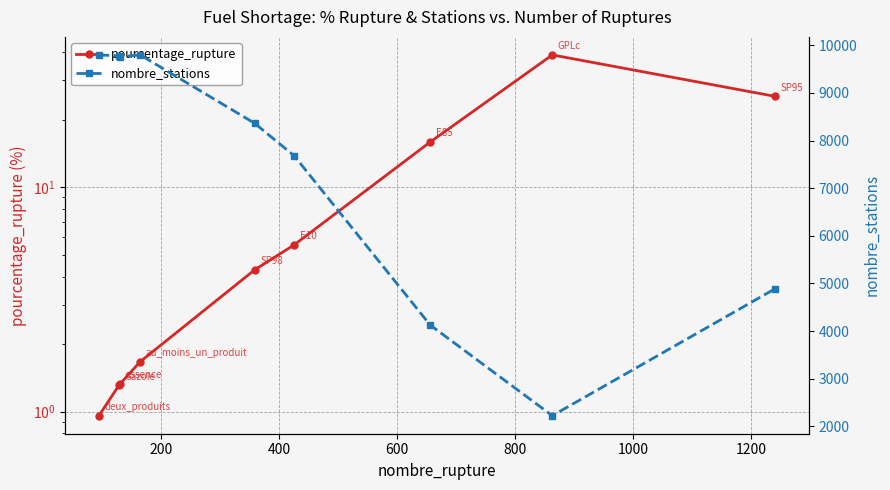

Which series has the widest spread of values?

nombre_stations